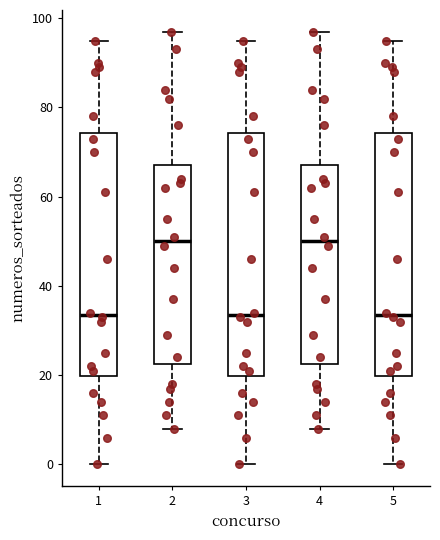

Reading left to right, transcribe this box plot: for each box, give where its median line is, the range the box spans, and where its two whiskers end, as read against the y-axis. The values are not printed on the chart, so give them approximately, as read against the axis.

1: median 34, box 20 to 74, whiskers 0 to 96
2: median 50, box 22 to 68, whiskers 8 to 98
3: median 34, box 20 to 74, whiskers 0 to 96
4: median 50, box 22 to 68, whiskers 8 to 98
5: median 34, box 20 to 74, whiskers 0 to 96